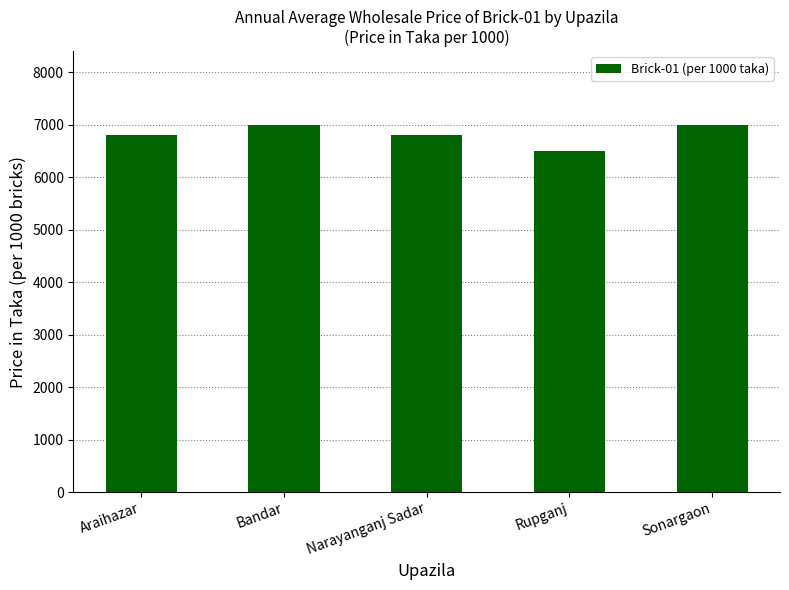

What is the approximate value at Bandar, to the nearest 50?

7000